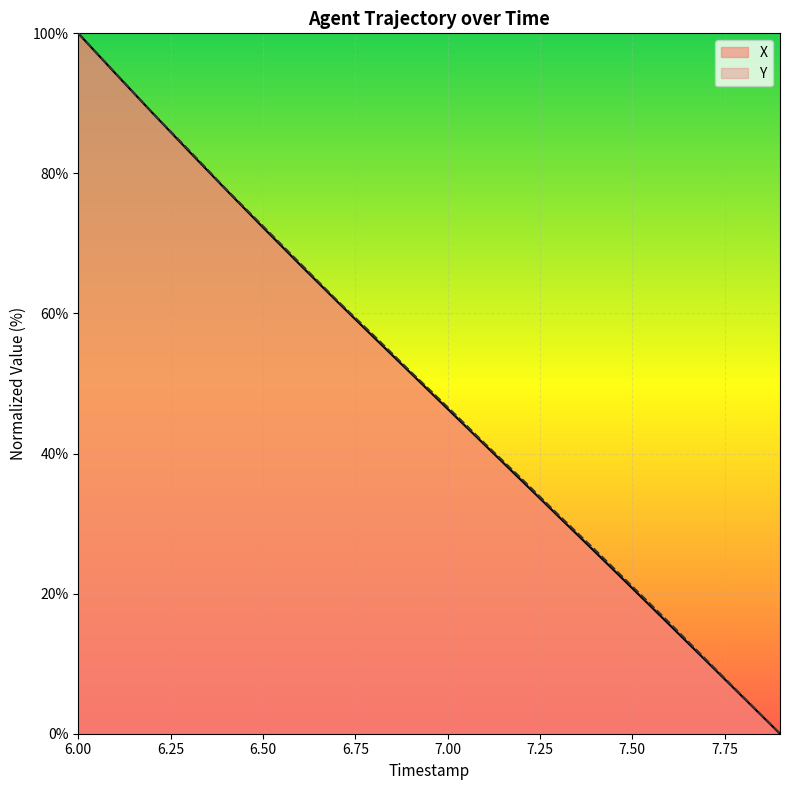

What is the sum of all X values?

985.6